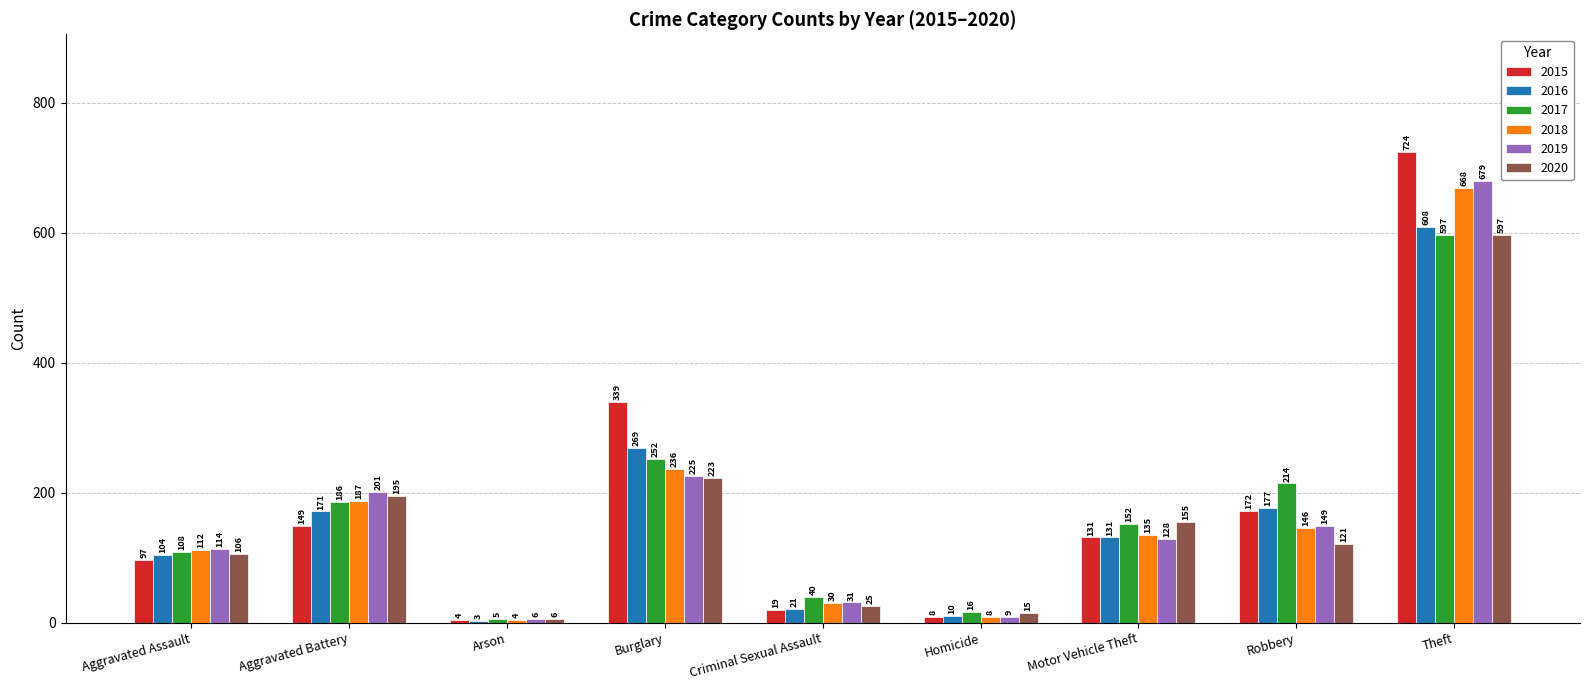

Count the number of data series in this chart.

6